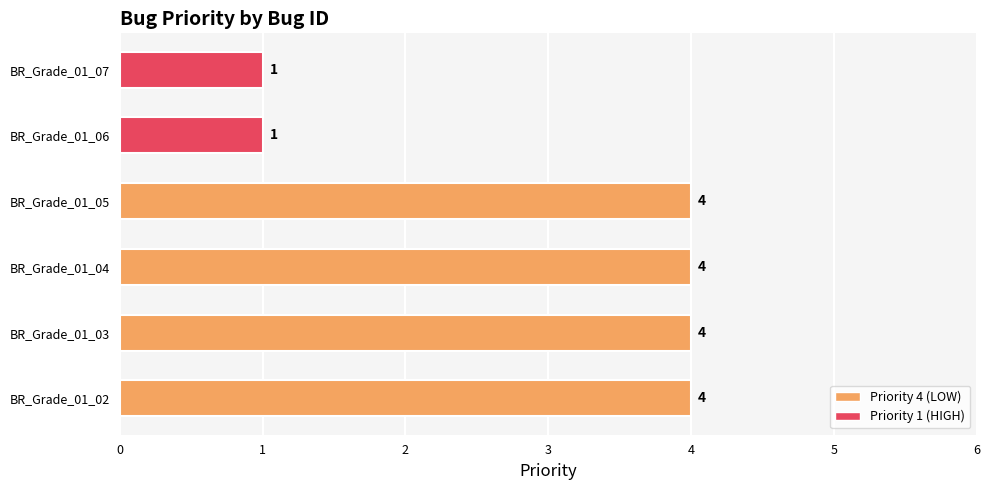

True or false: the data shows 4 at BR_Grade_01_02.

True